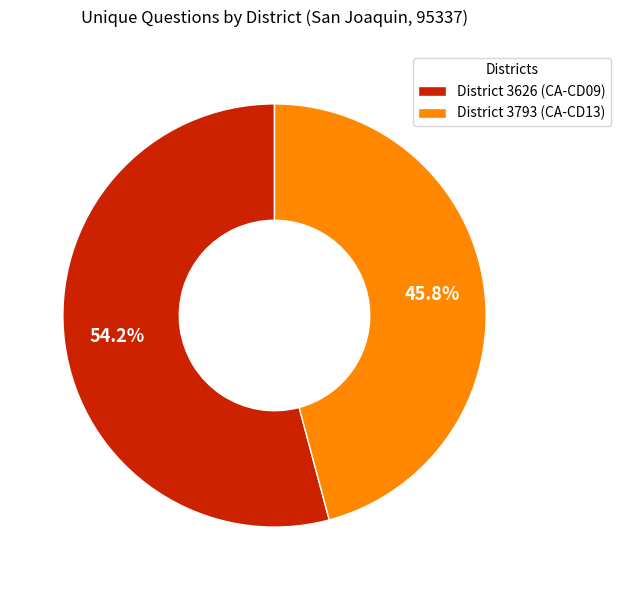

To the nearest percent, what percentage of the pie is District 3793 (CA-CD13)?

46%